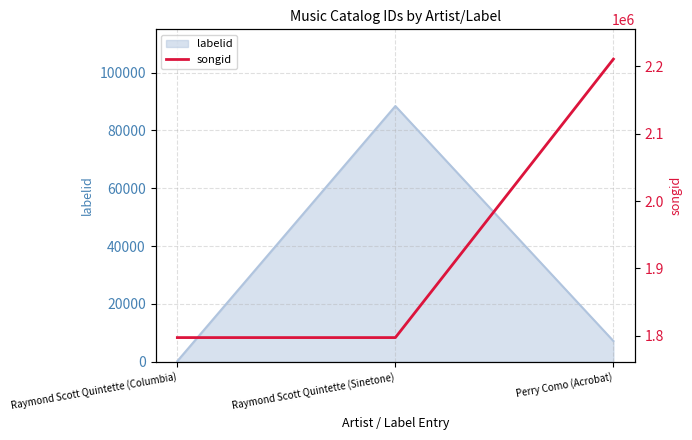

List the labels in order of labelid value, largest first.

Raymond Scott Quintette (Sinetone), Perry Como (Acrobat), Raymond Scott Quintette (Columbia)